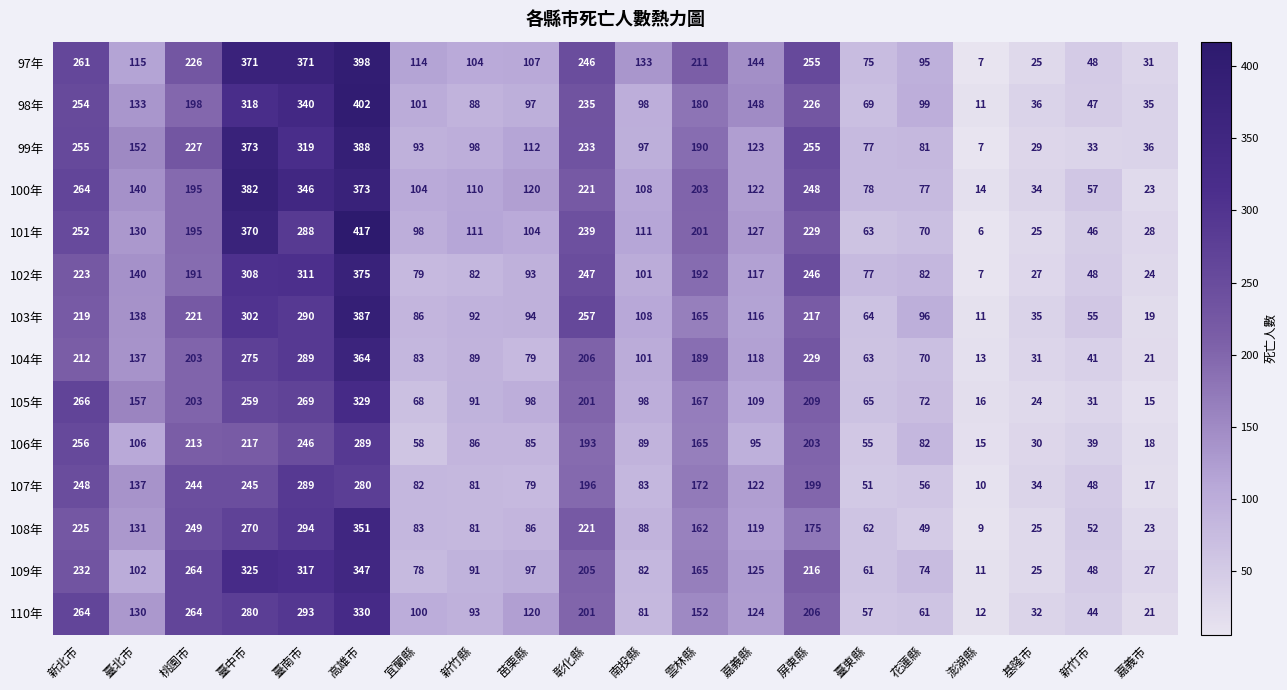

At how many categories does at least one series exceed 194?

8